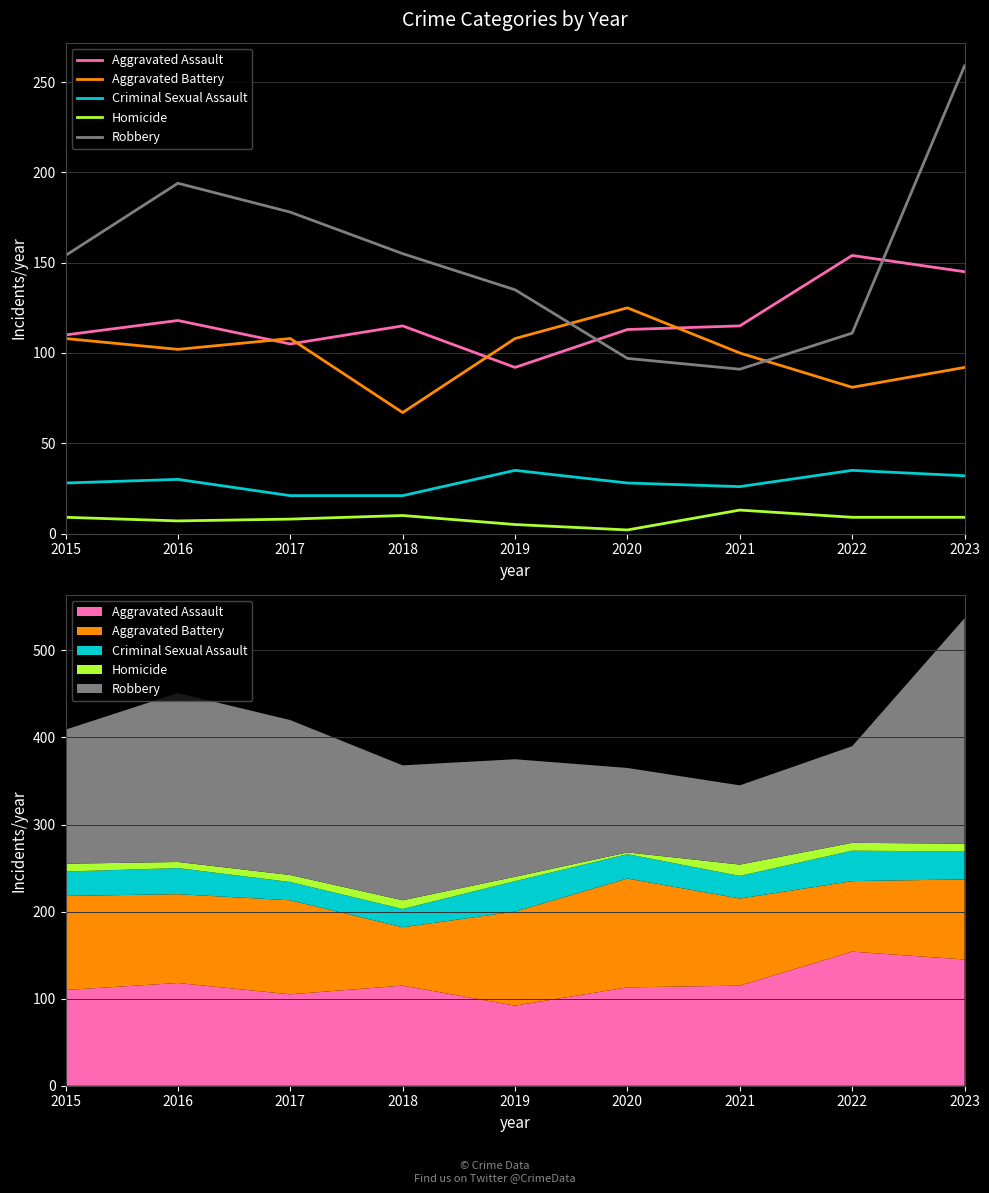

Where is the first local maximum for Aggravated Assault?

2016